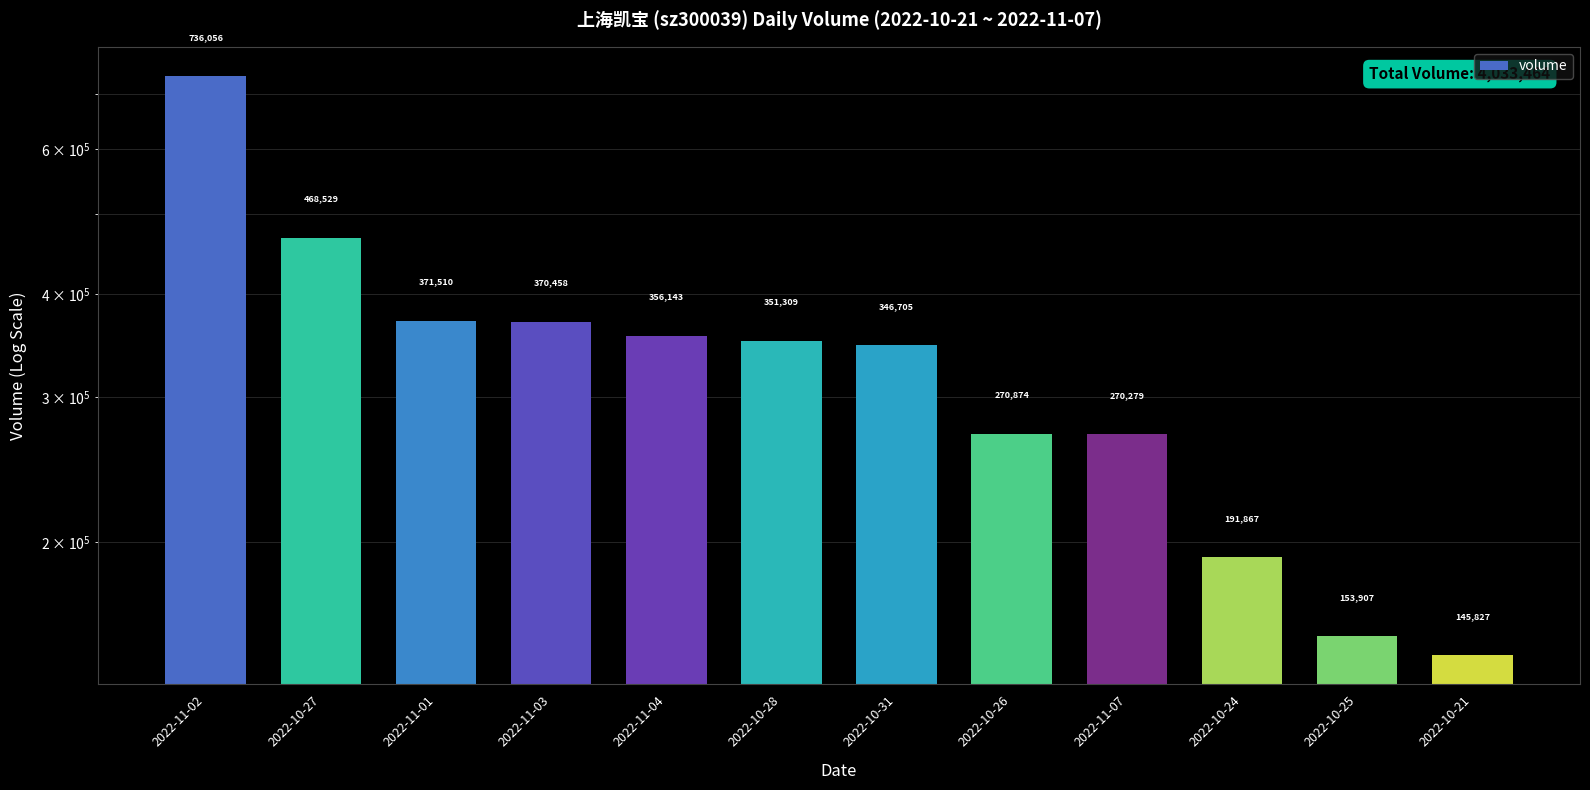

What is the change in value from 2022-11-03 to 2022-10-26?

-99584